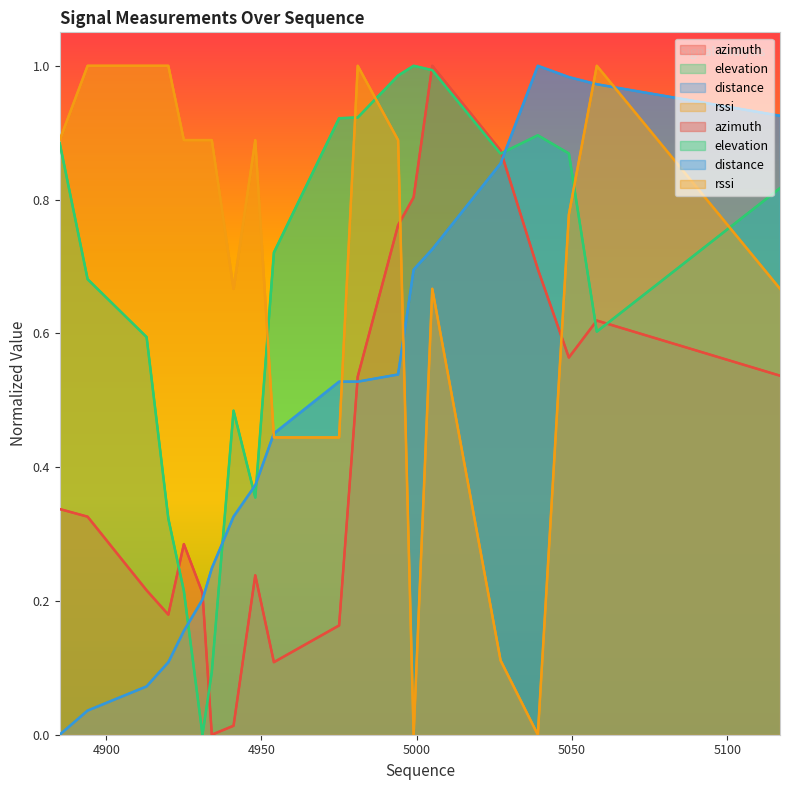

Which series has the widest spread of values?

azimuth